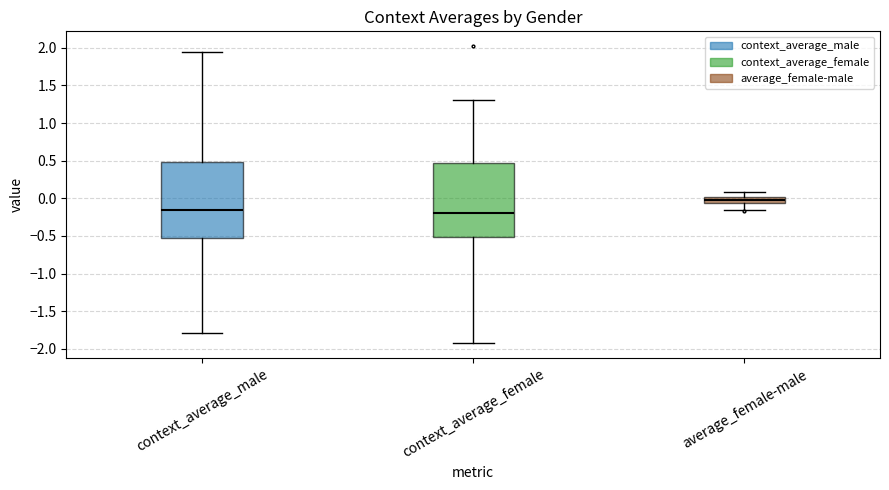

Which box has the highest median line?

average_female-male